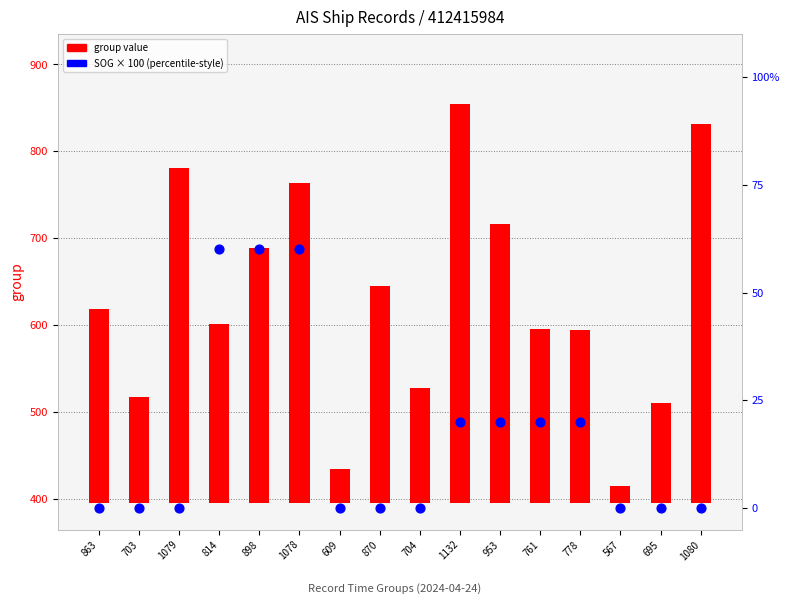

What is the total value across all series at 863?

224